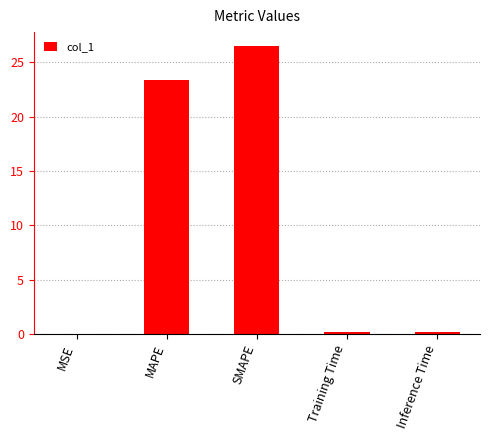

What is the sum of the values at MSE and MAPE?

23.4